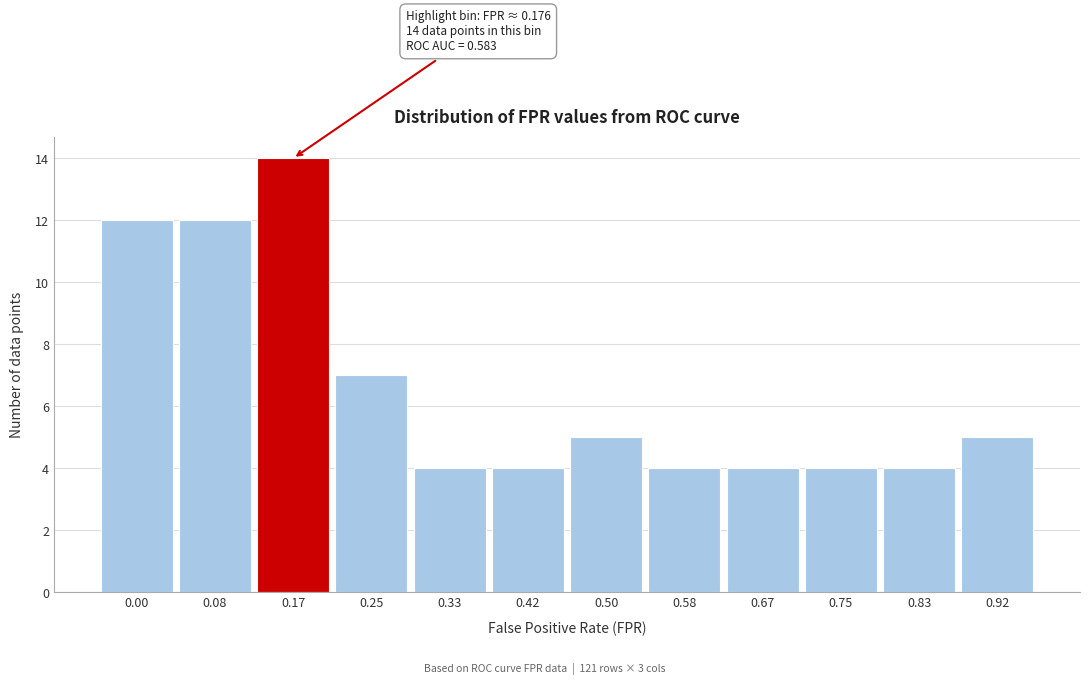

Reading right to left, what are all the values shown in this chart?

5	4	4	4	4	5	4	4	7	14	12	12